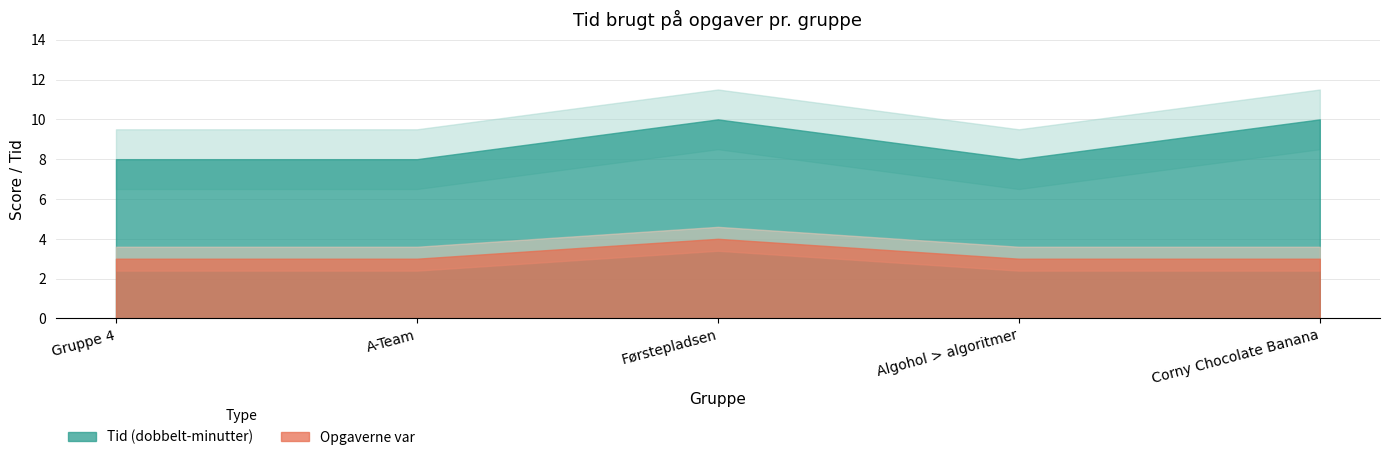

Which category has the lowest value across all series?

Gruppe 4